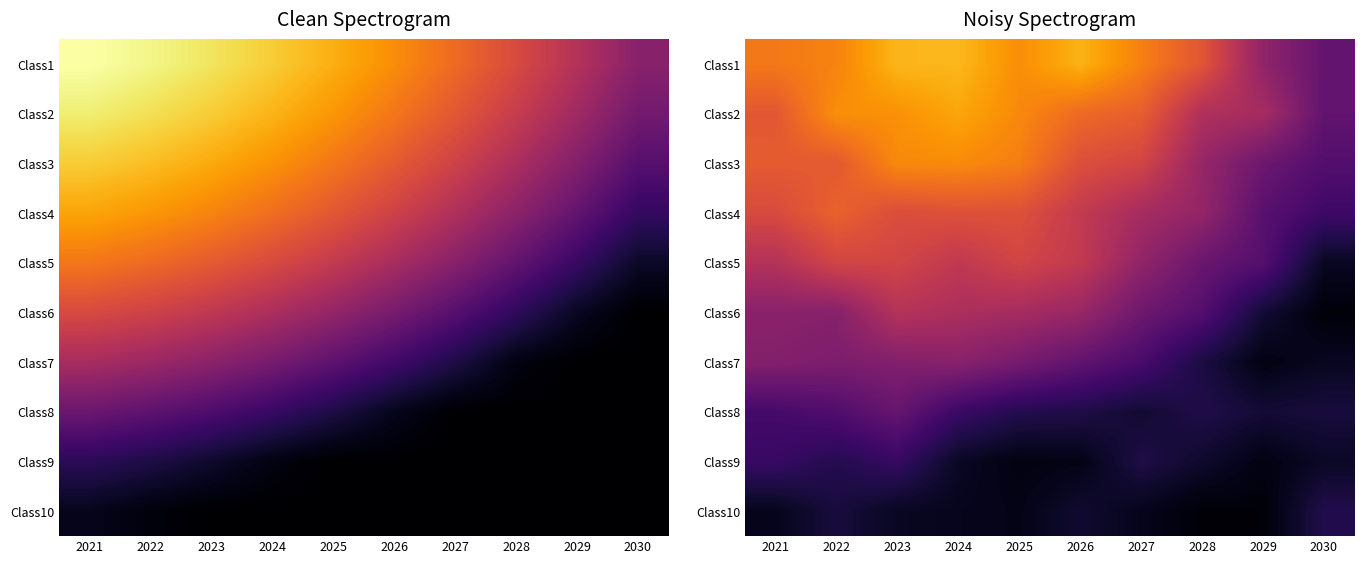

Which has a higher value, 2021 or 2030?

2021